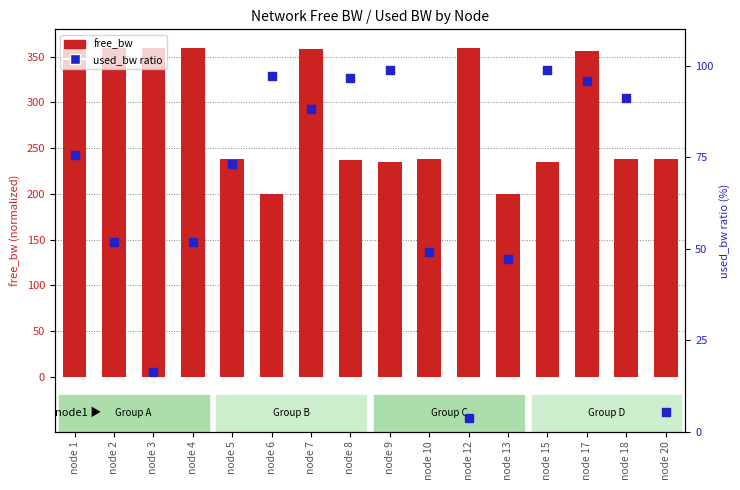

Which series has the largest Y range (max minus min)?

free_bw